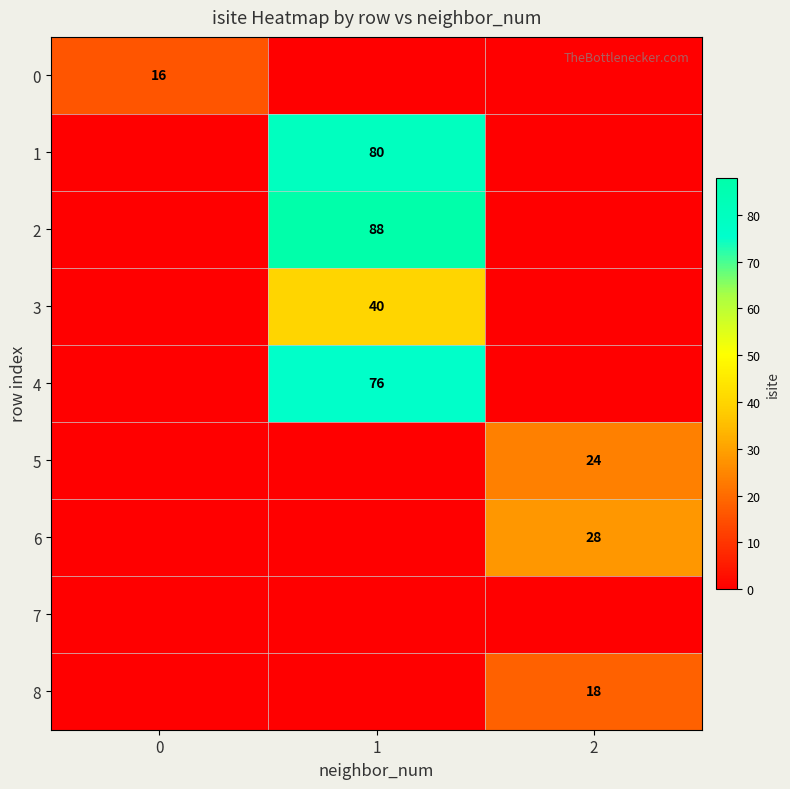

How many distinct data groups are displayed?

9